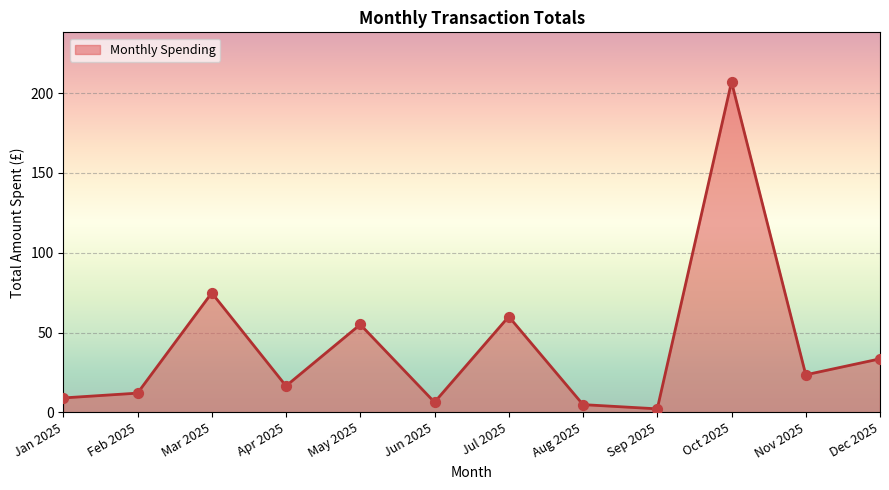

Which has a higher value, Jun 2025 or Apr 2025?

Apr 2025